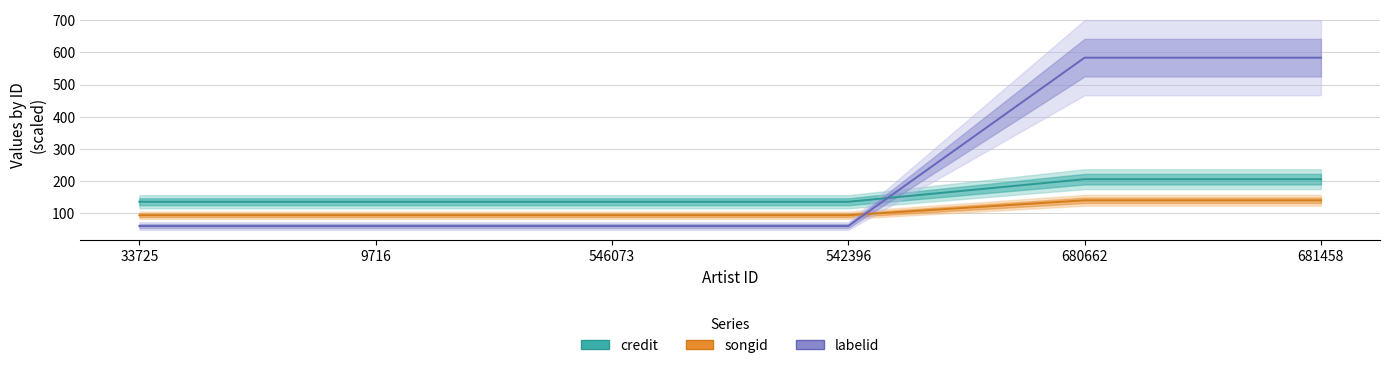

What is the difference between the second highest and second lowest values in the songid series?

46.3